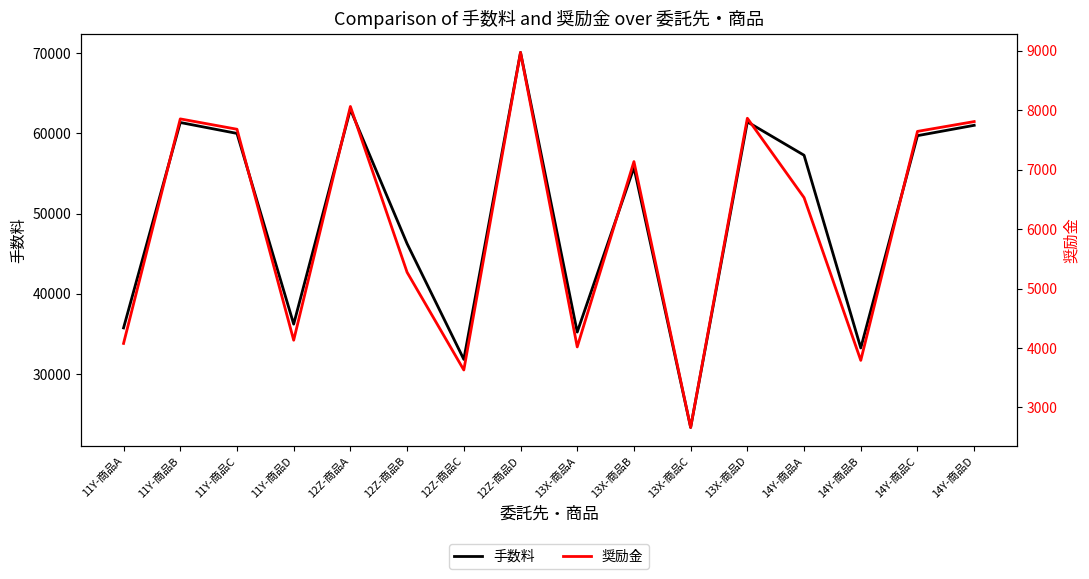

Which category has the lowest value in the 手数料 series?

13X-商品C